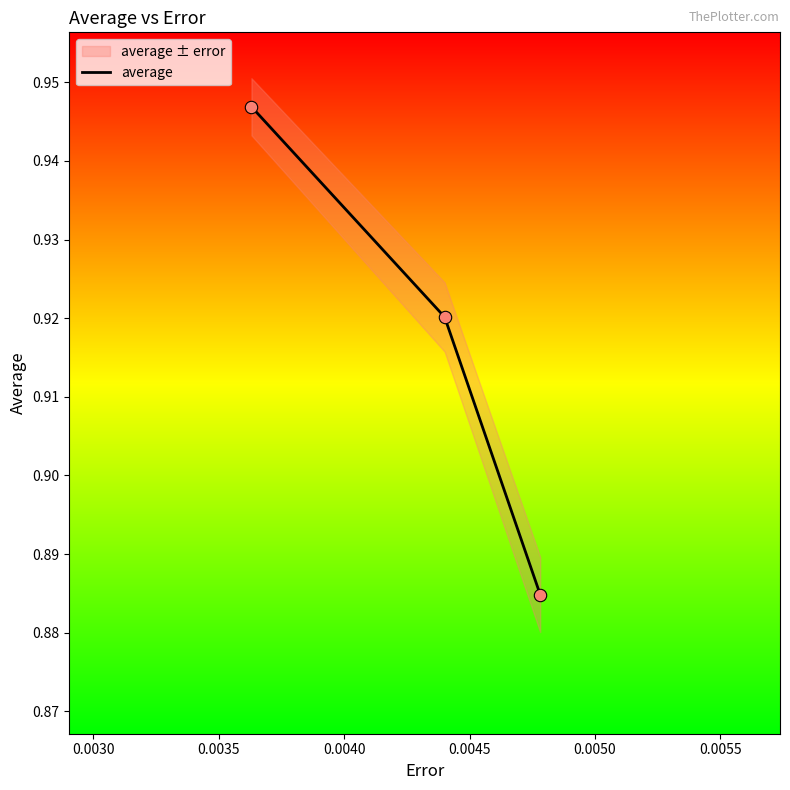

How many average values are between 0 and 1?

3